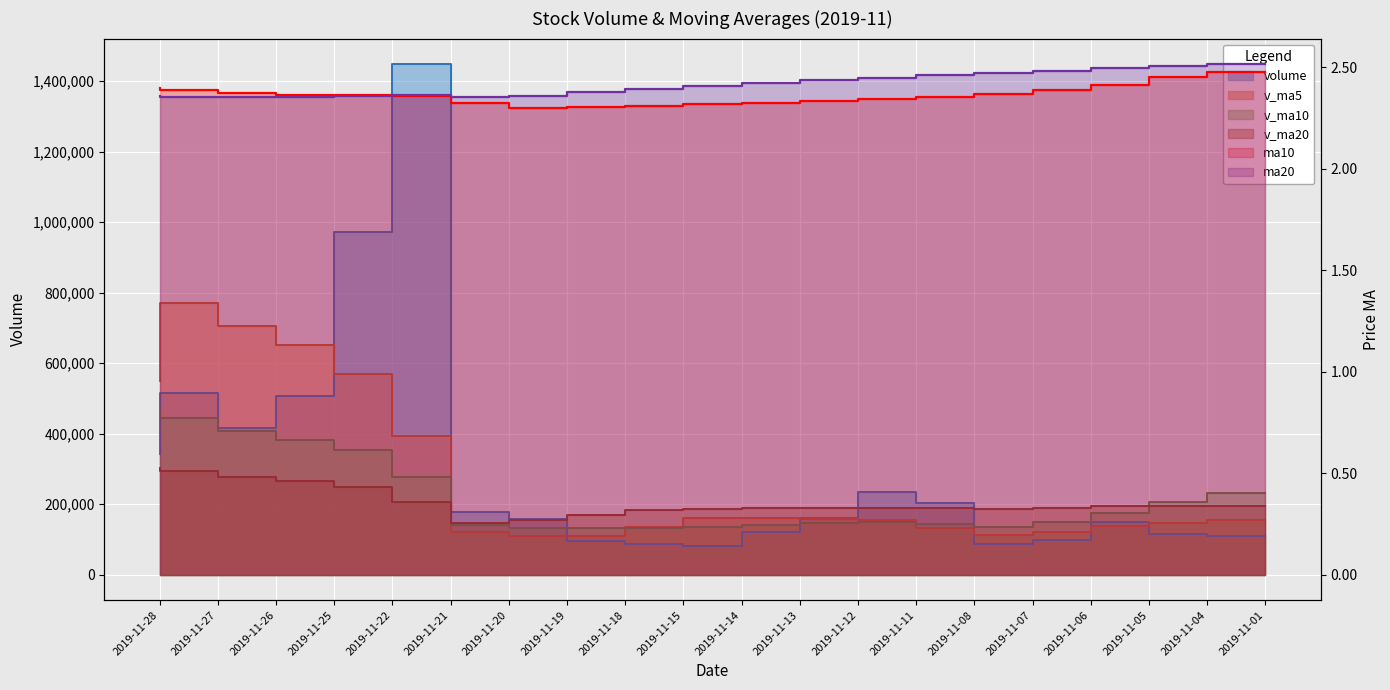

How many values in the v_ma20 series are below 190455?

10